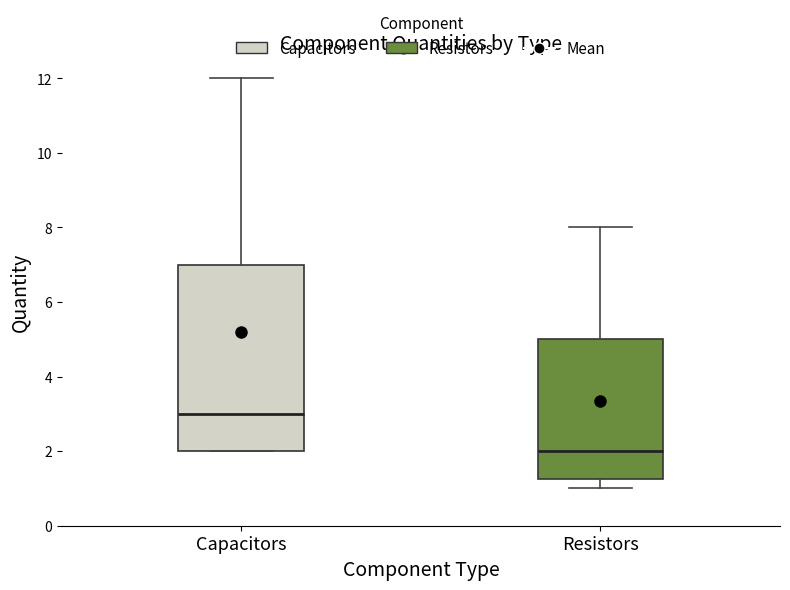

Which box is the tallest, from its lower edge to its upper edge?

Capacitors